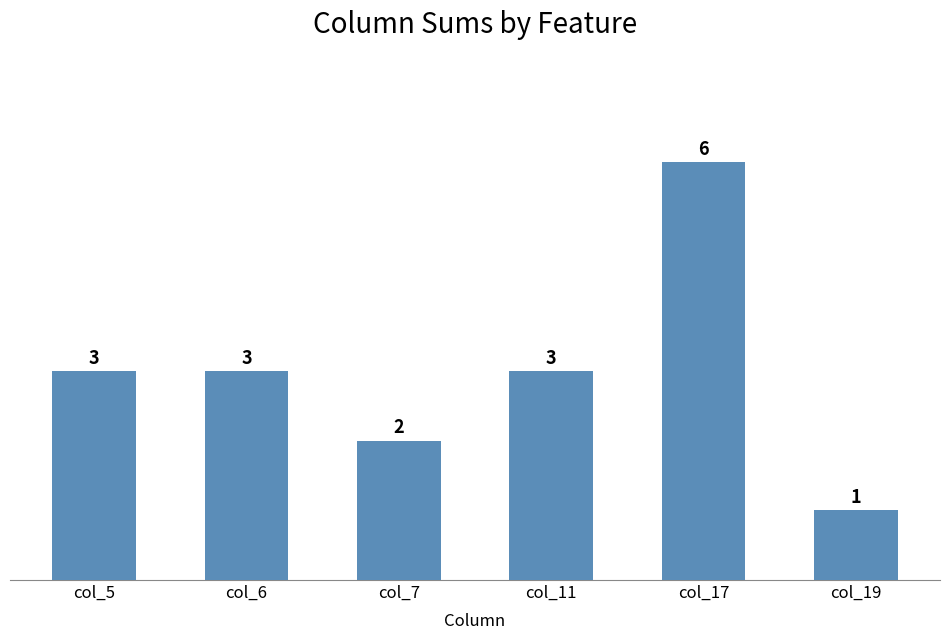

Is it true that the value at col_6 is 1?

False